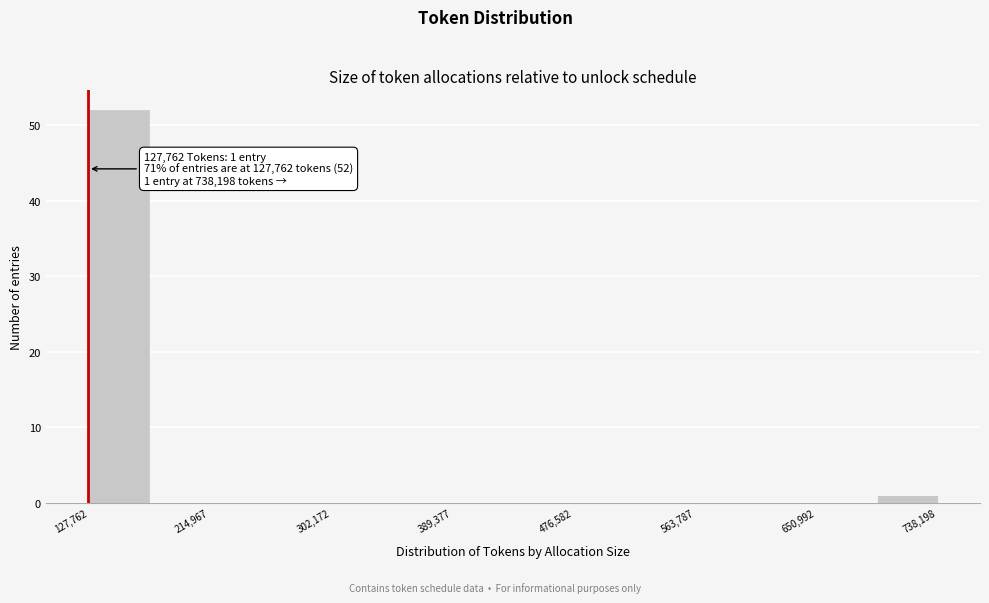

Which range on the x-axis has the tallest bar?

130000 to 170000